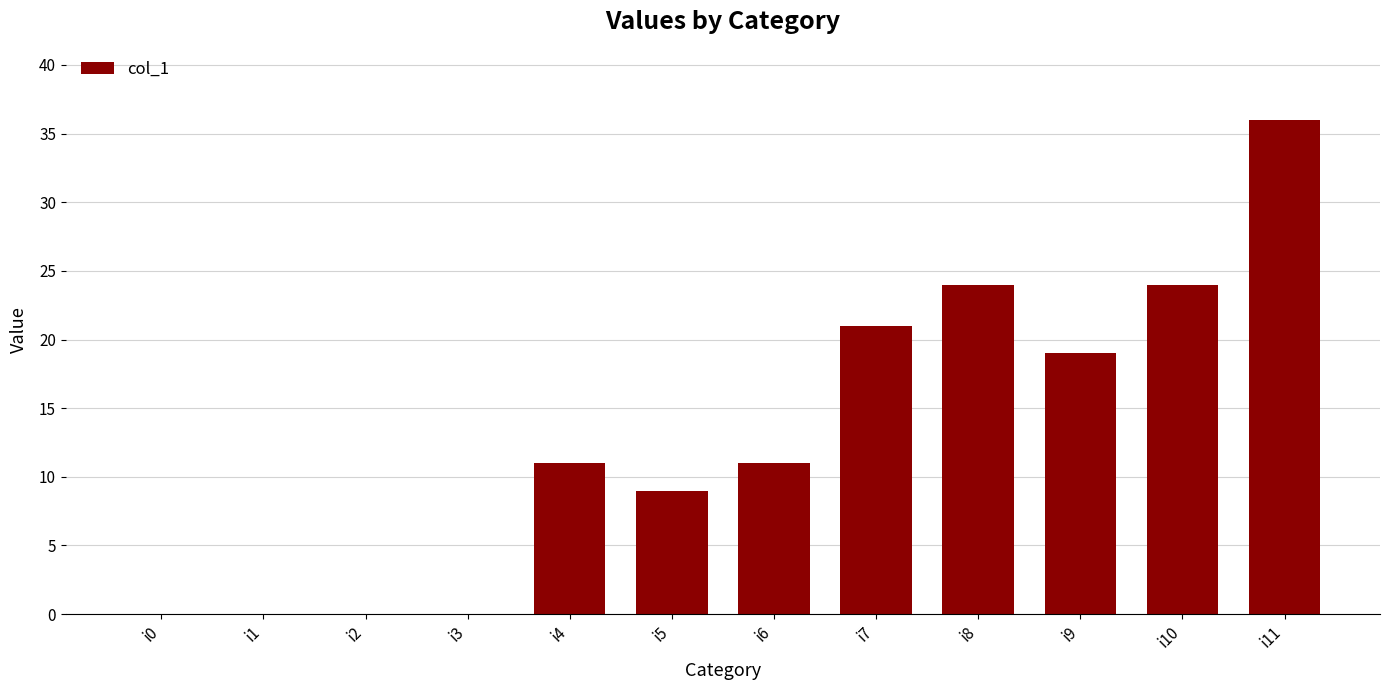

What is the sum of all values?

155